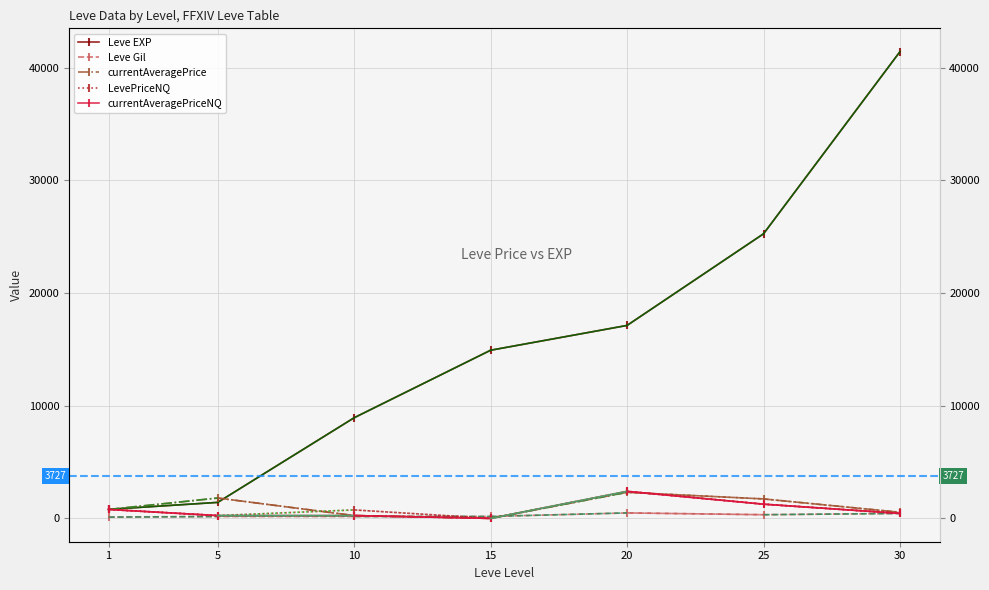

At 5, list the series in order from smallest to largest.

Leve Gil, LevePriceNQ, currentAveragePriceNQ, Leve EXP, currentAveragePrice